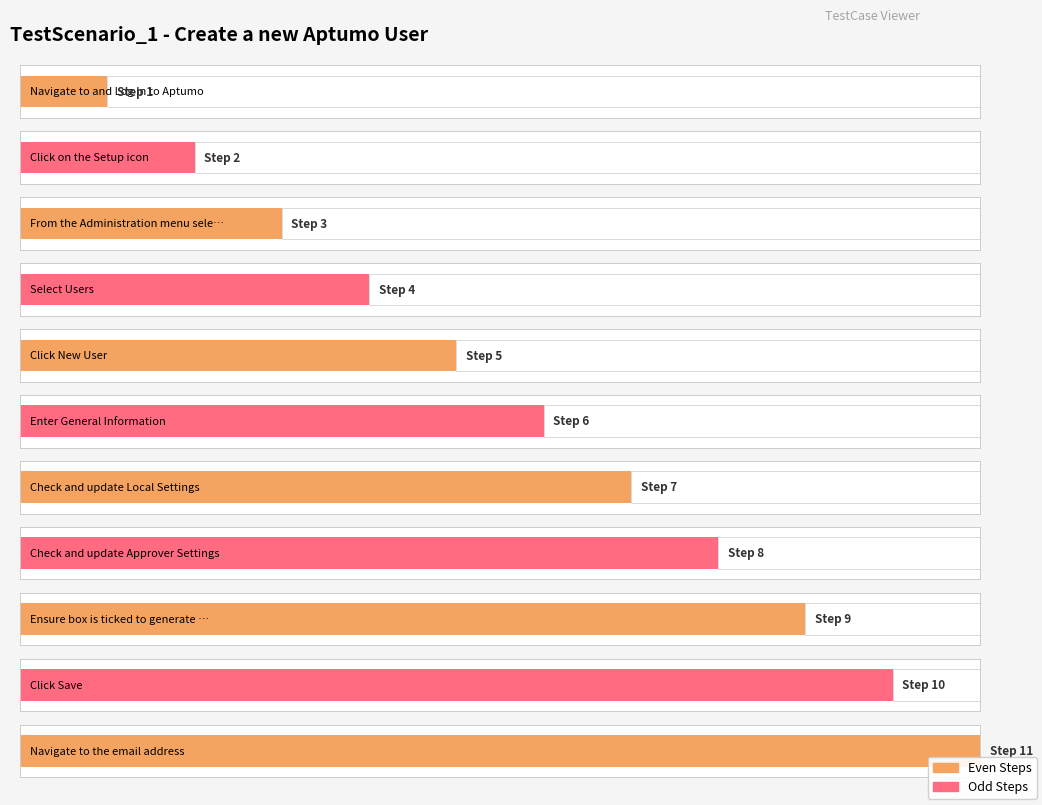

Which category has the lowest value across all series?

Navigate to and Log In to Aptumo